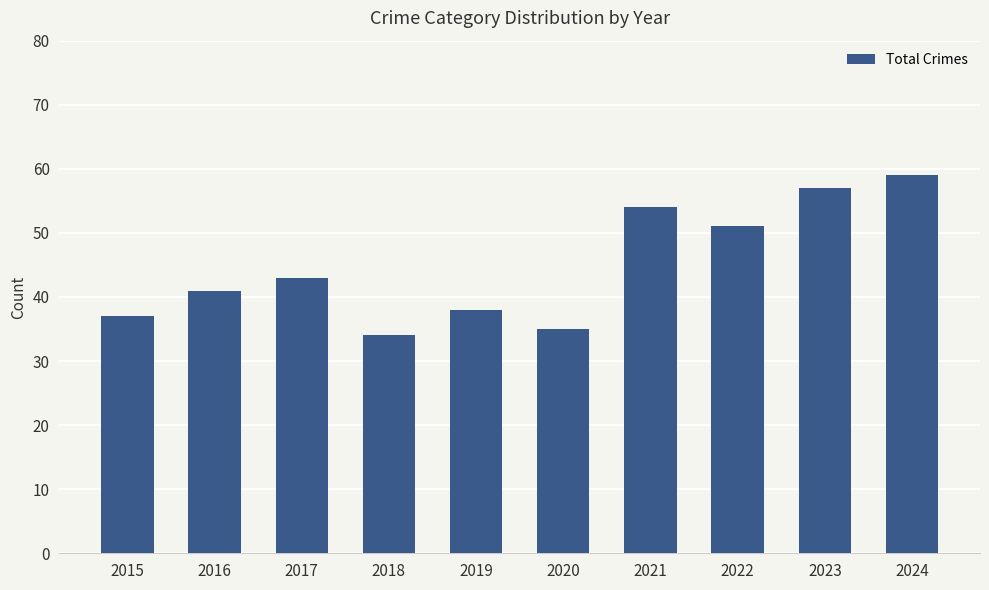

What is the difference between the second highest and minimum values?

23